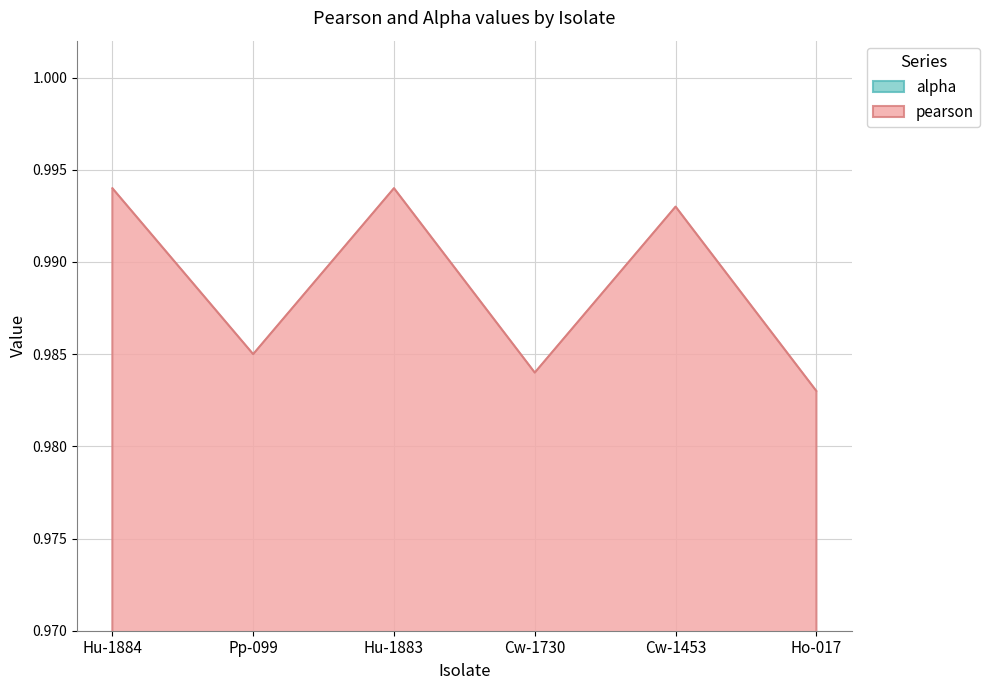

What position from the left is Cw-1453?

5